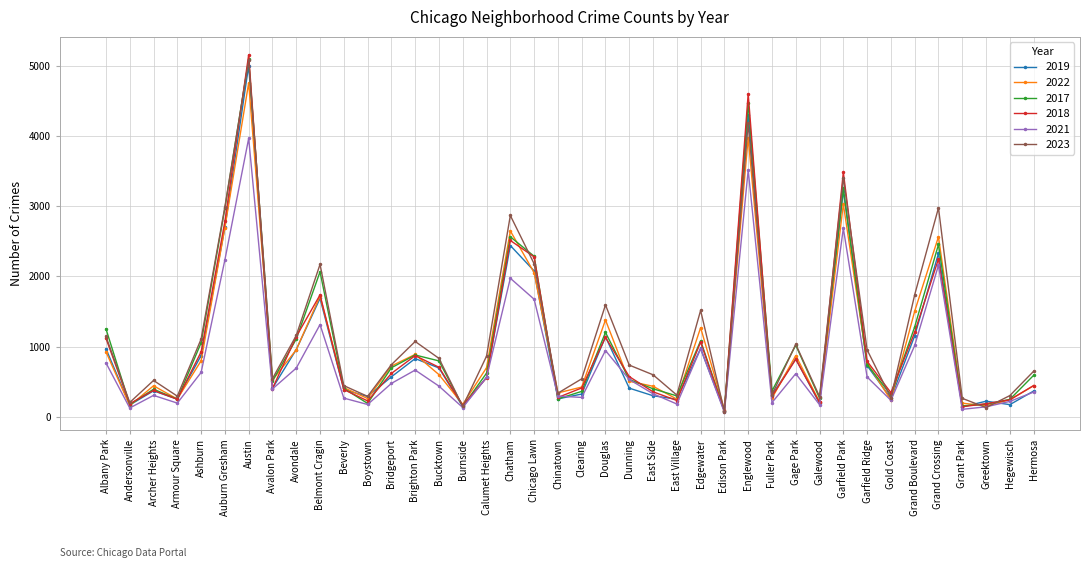

What is the maximum value shown in the chart?

5163